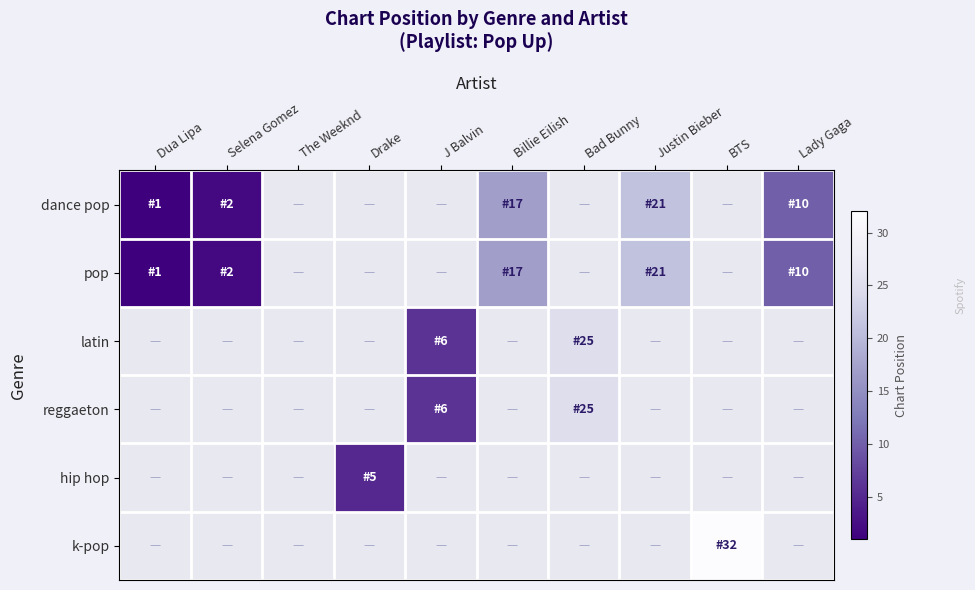

True or false: dance pop has a value of 5.2 at Lady Gaga.

False